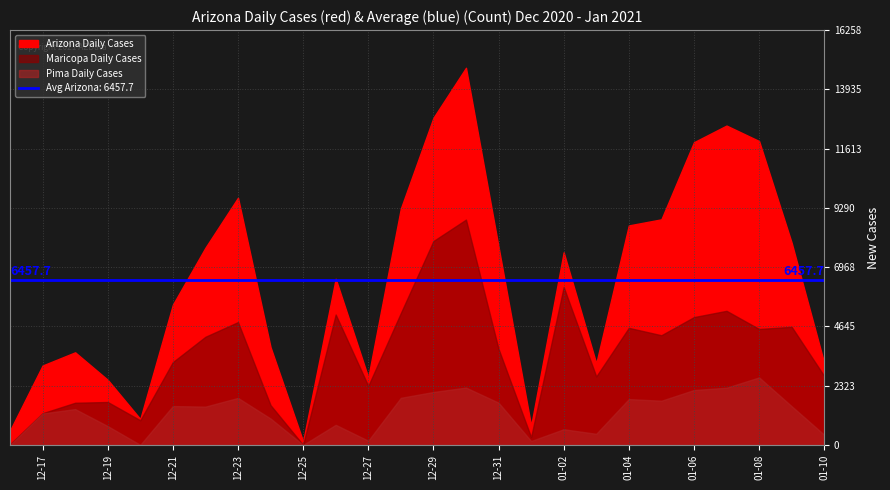

At which category does Arizona reach its first local peak?

2020-12-18